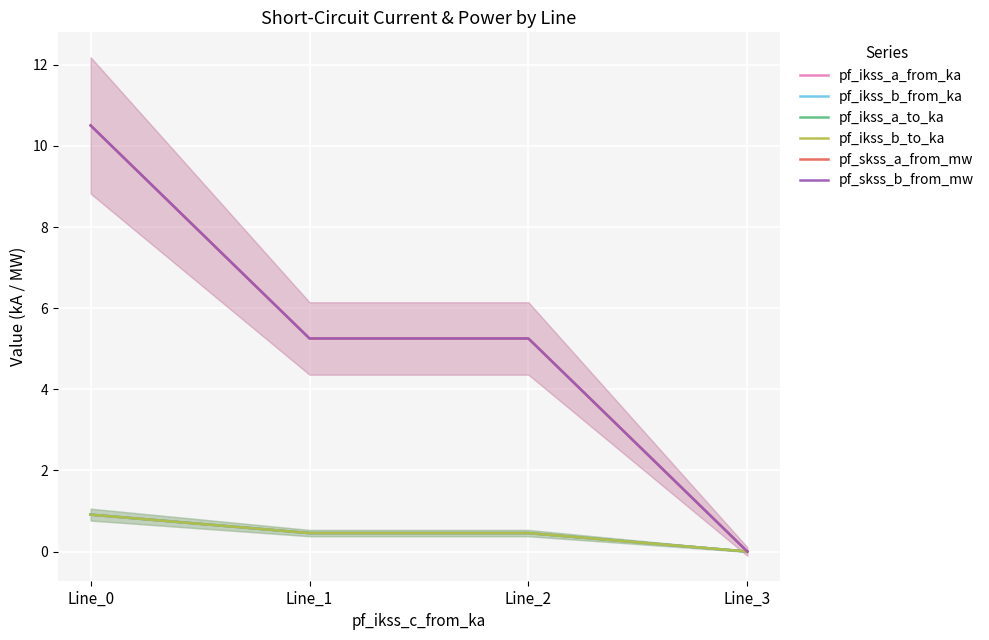

What is the value of the pf_ikss_a_from_ka point at the 3rd from the left?

0.5